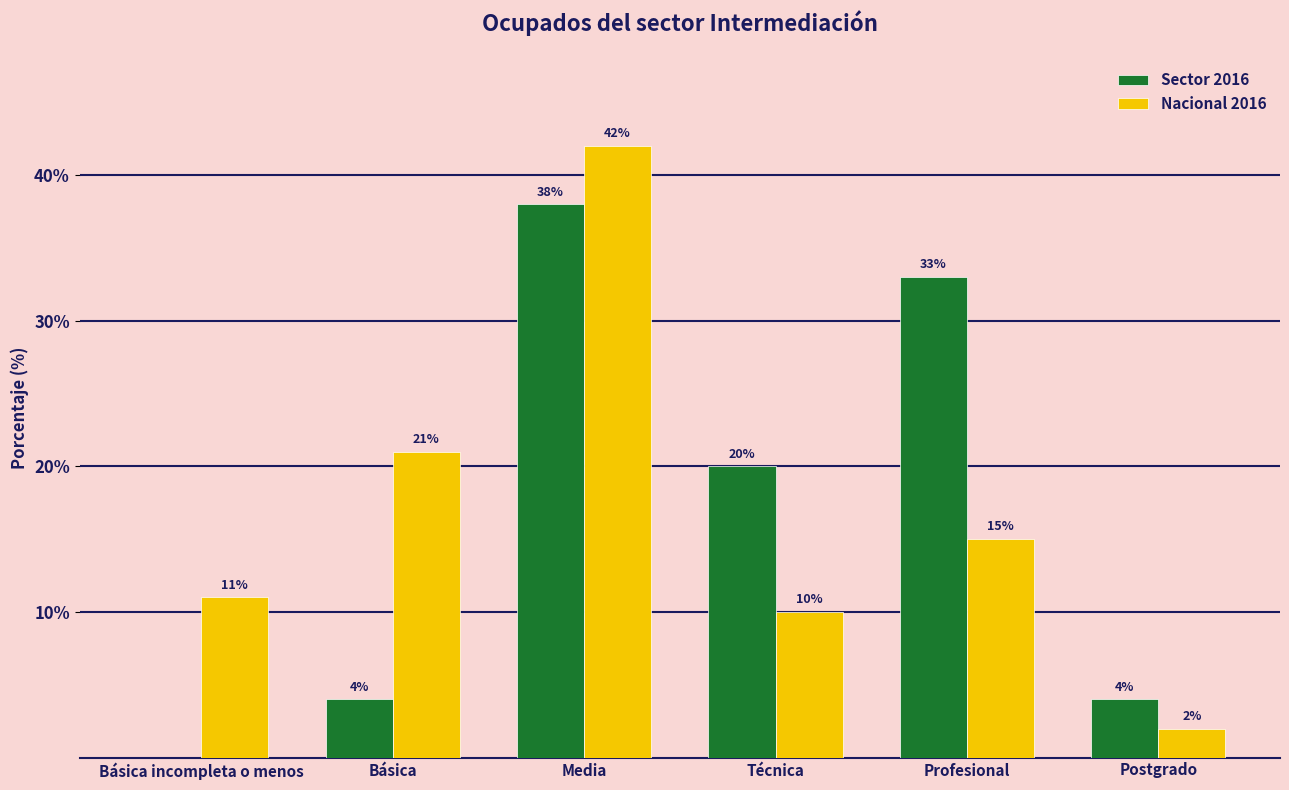

How many categories are shown in the chart?

6